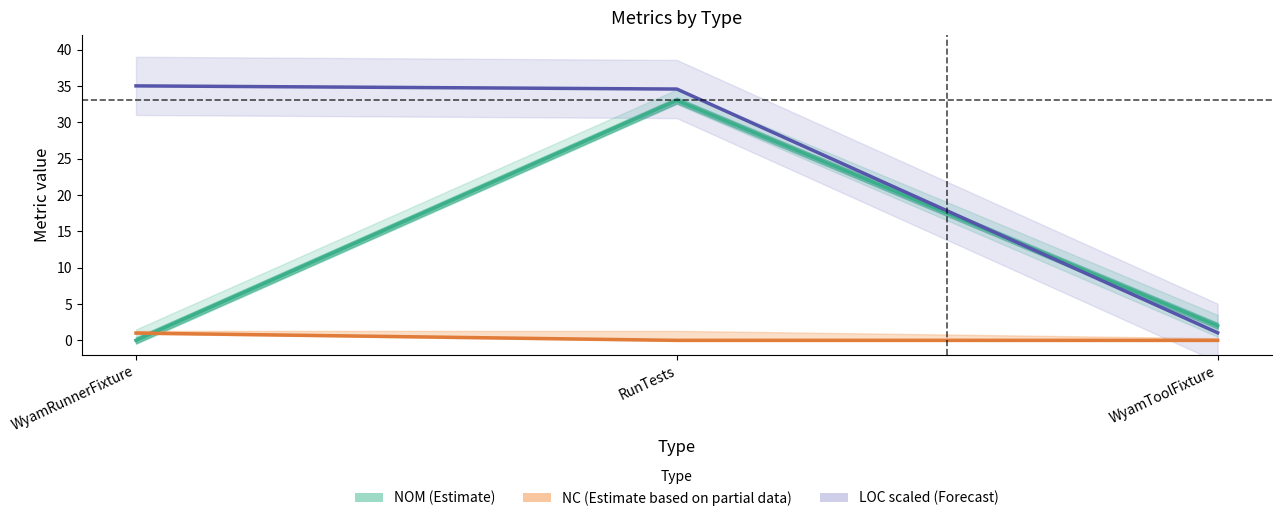

What is the label of the 2nd point from the left?

RunTests